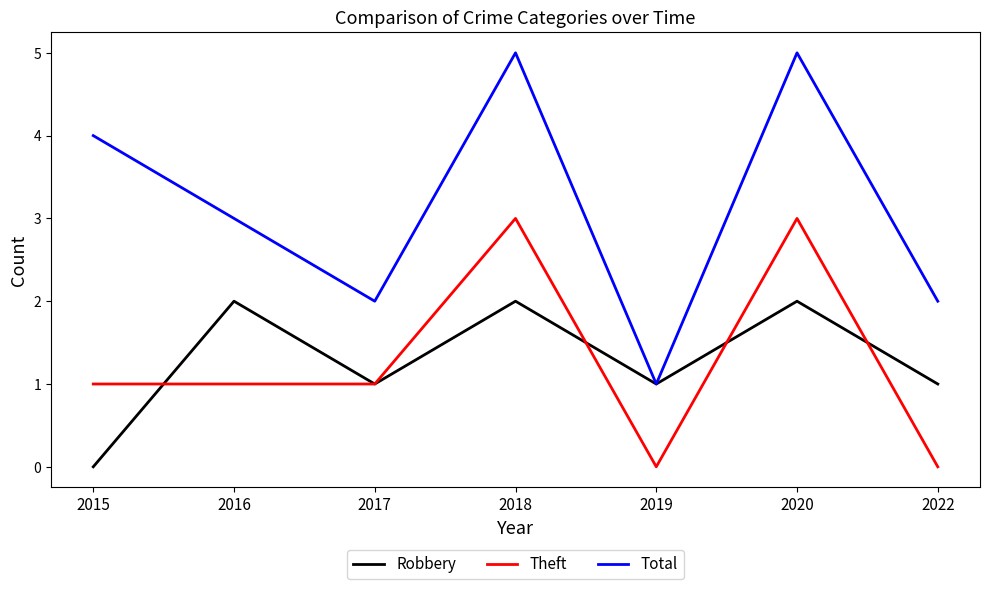

At which category does Robbery reach its first local valley?

2017